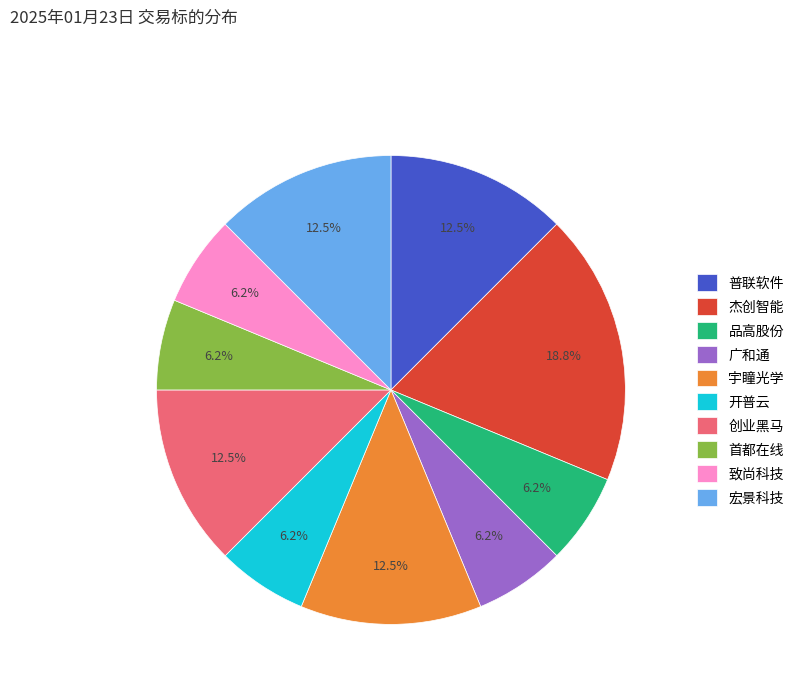

Which slice is the largest?

杰创智能